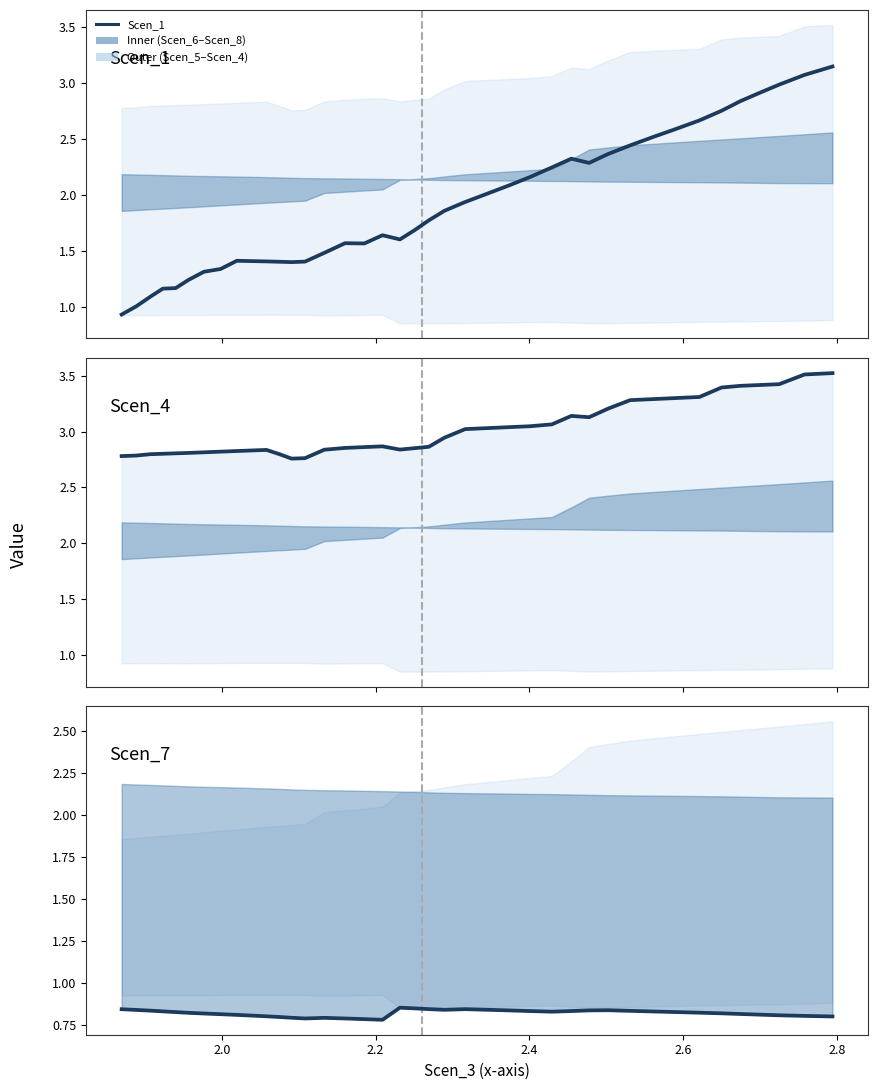

True or false: Scen_4 and Scen_1 cross at least once.

False